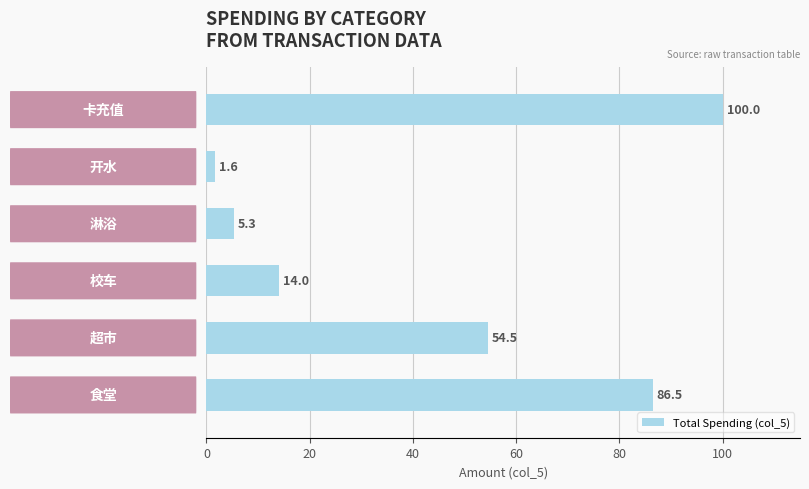

What is the difference between the maximum and minimum values?

98.4